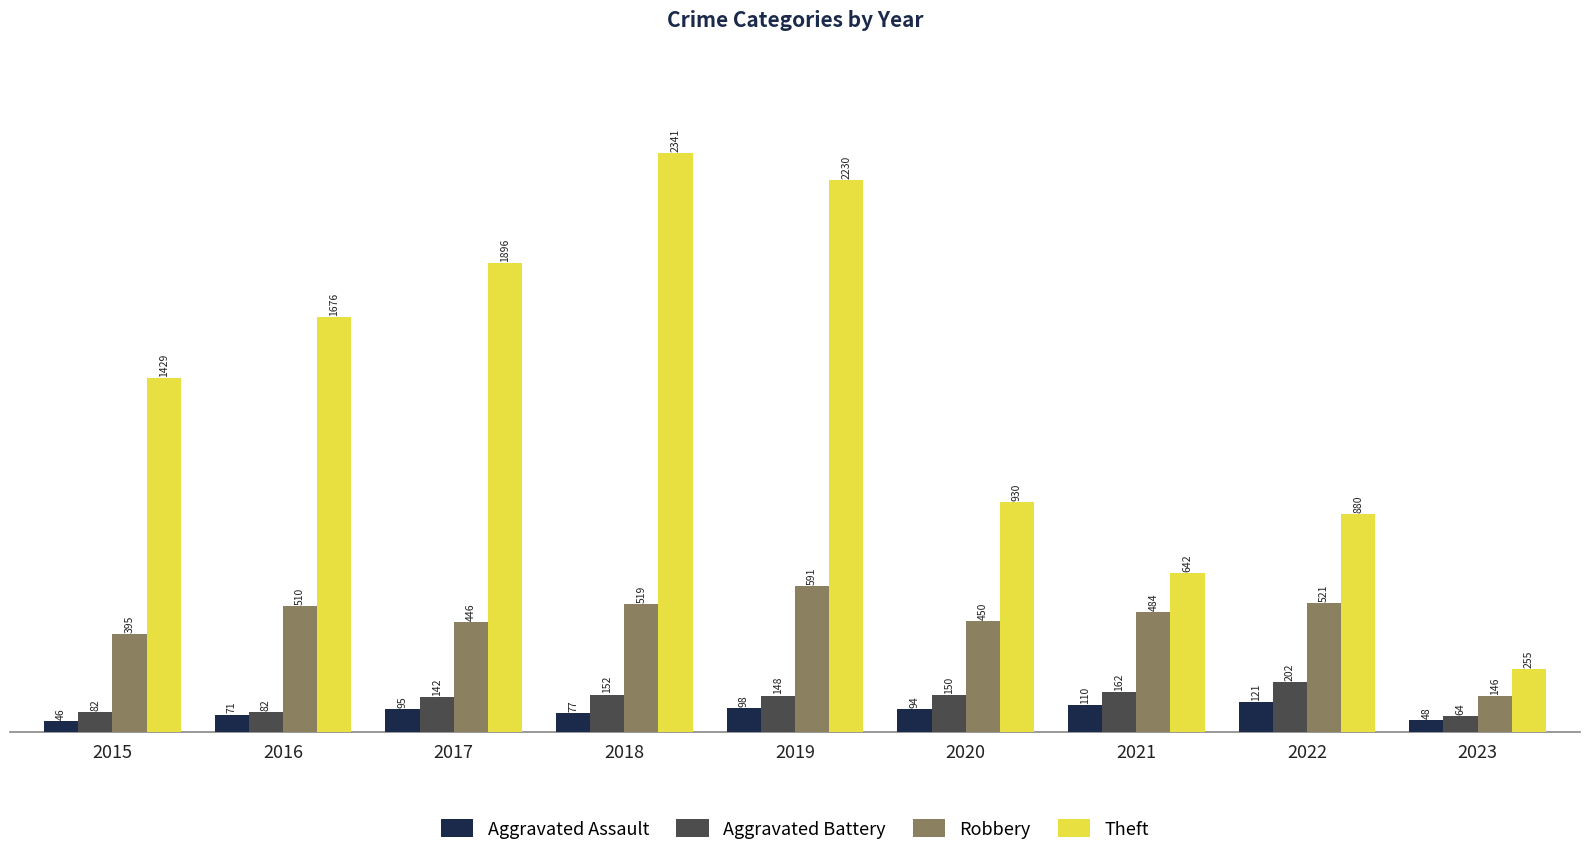

What is the greatest value displayed?

2341